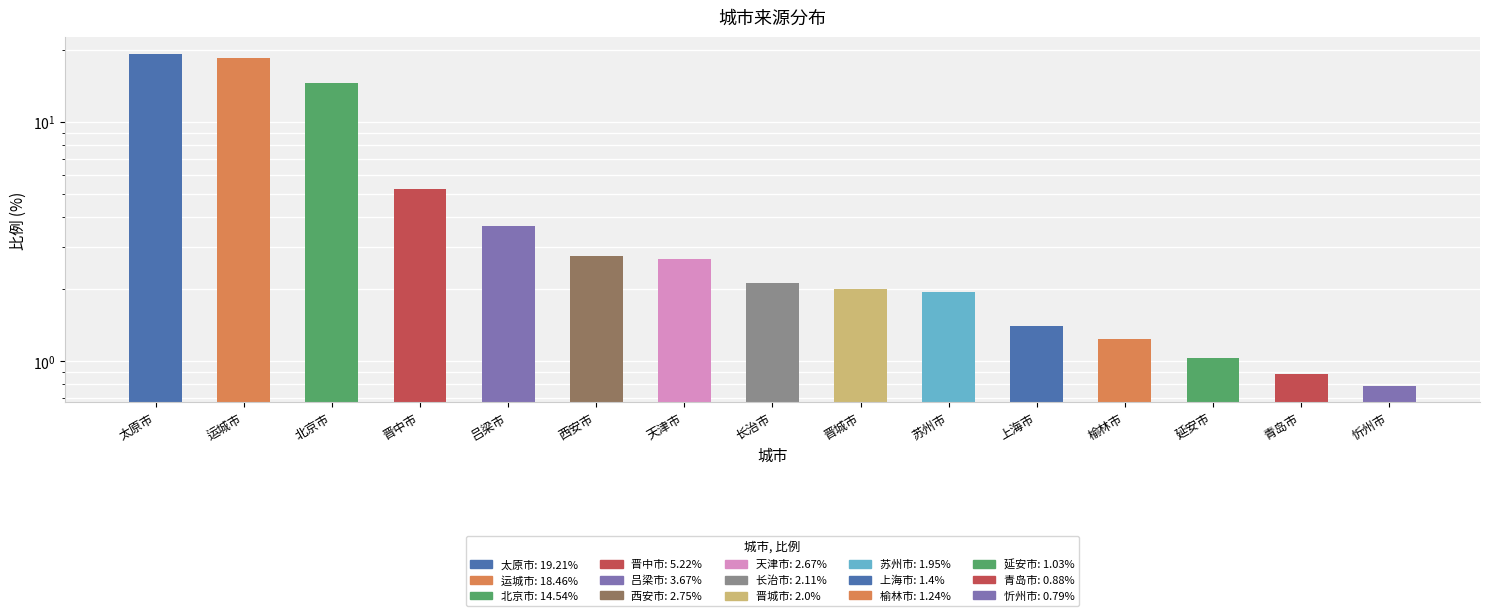

What is the label of the 9th bar from the left?

晋城市